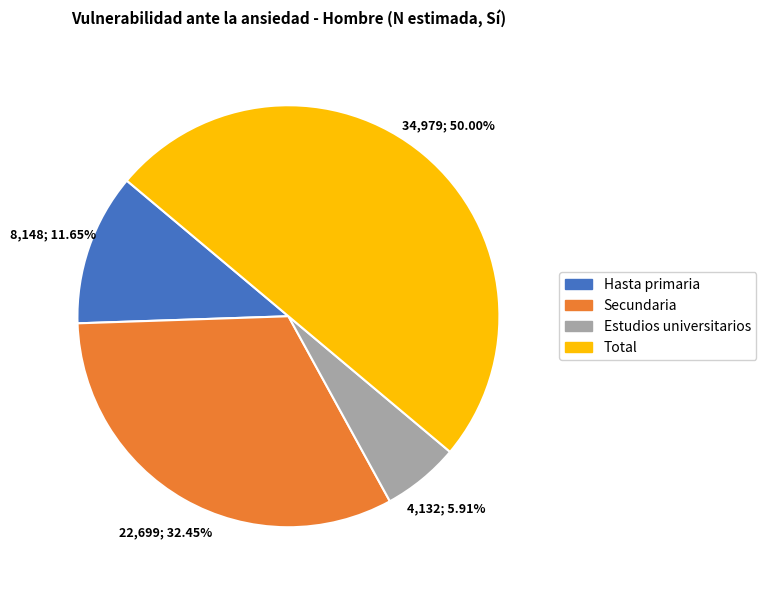

What is the largest slice in the pie chart?

Total